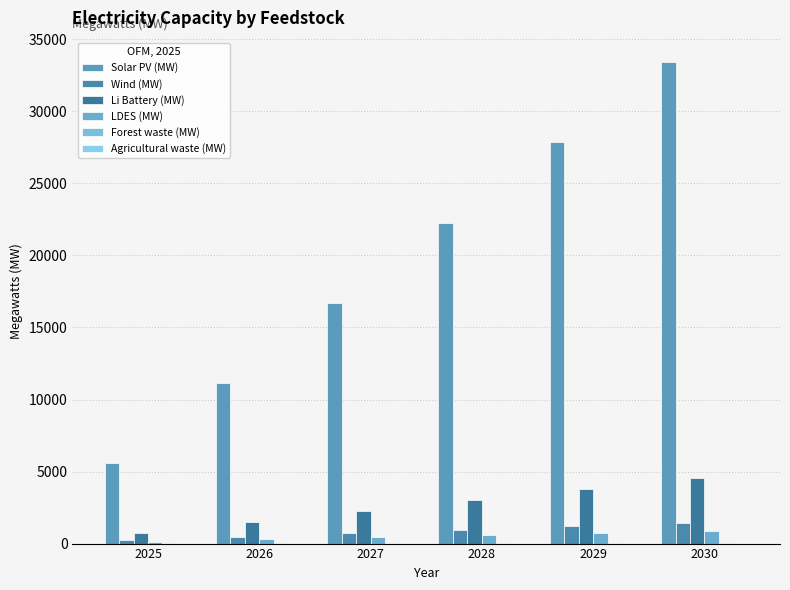

How many distinct data groups are displayed?

6